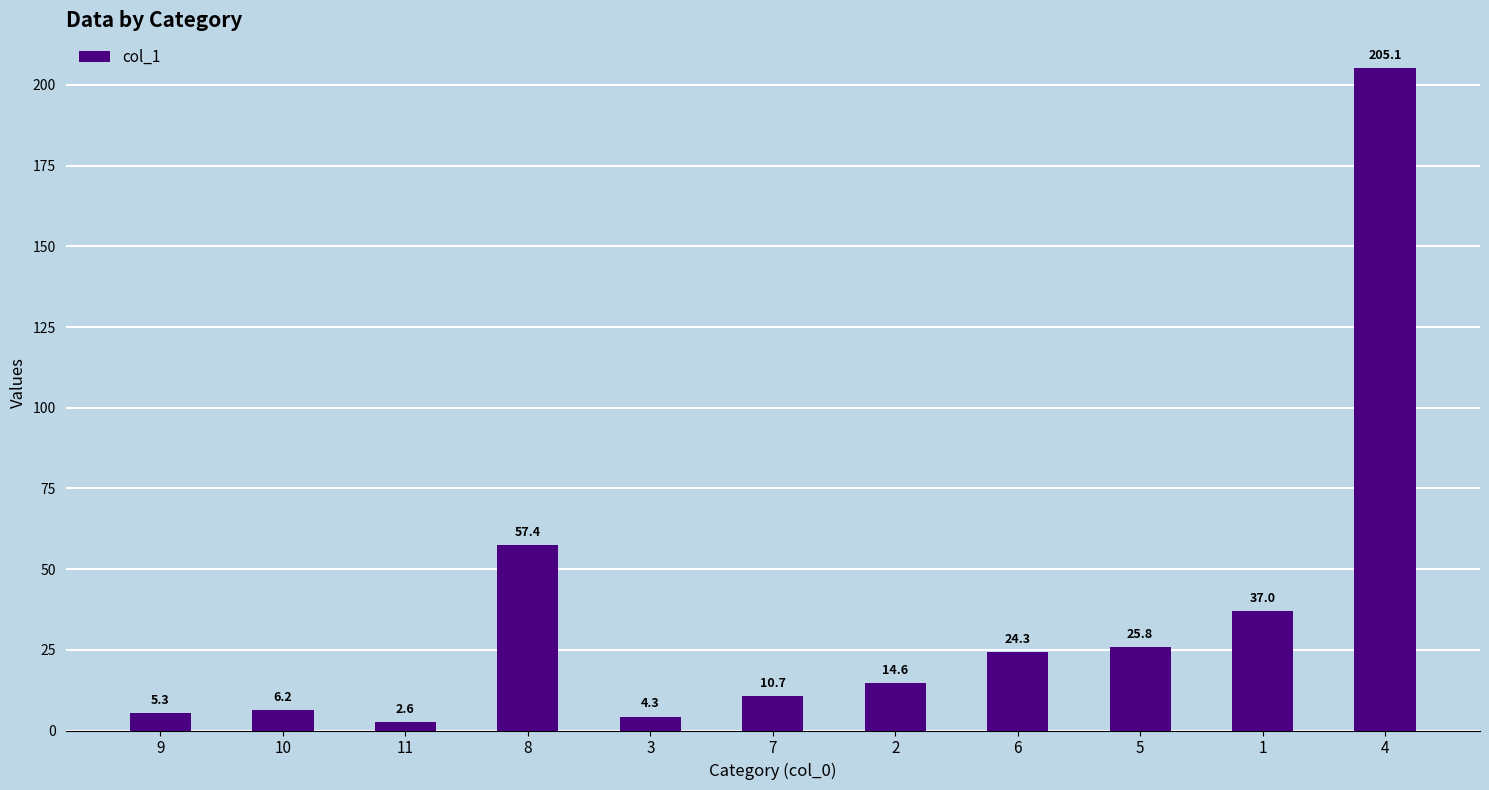

What is the label of the 10th bar from the right?

10